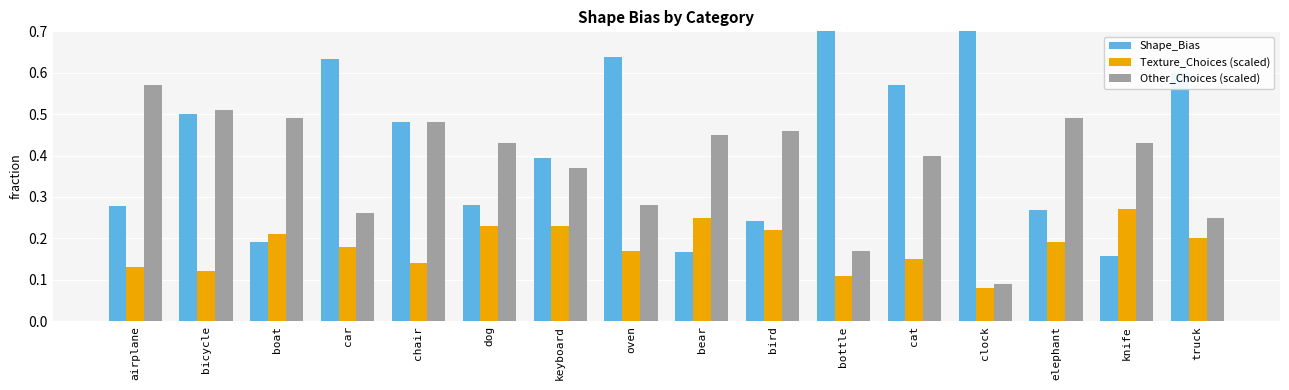

Which has a higher value, bird or knife?

bird